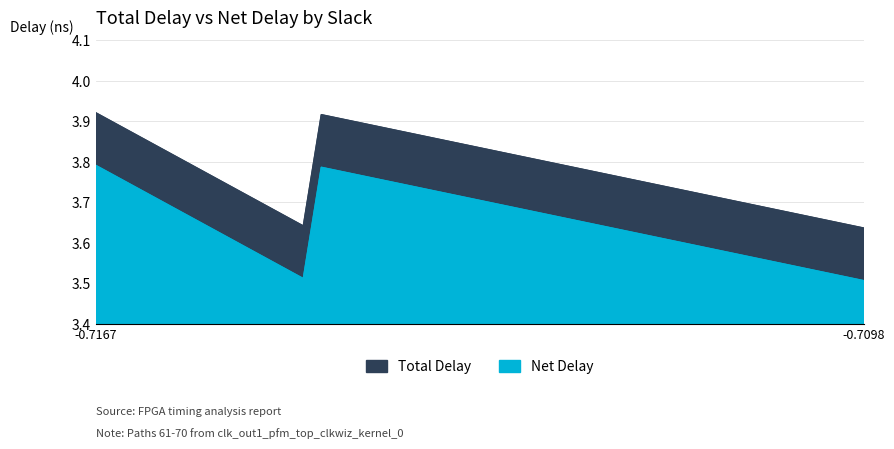

True or false: Net Delay and Total Delay intersect in this chart.

False